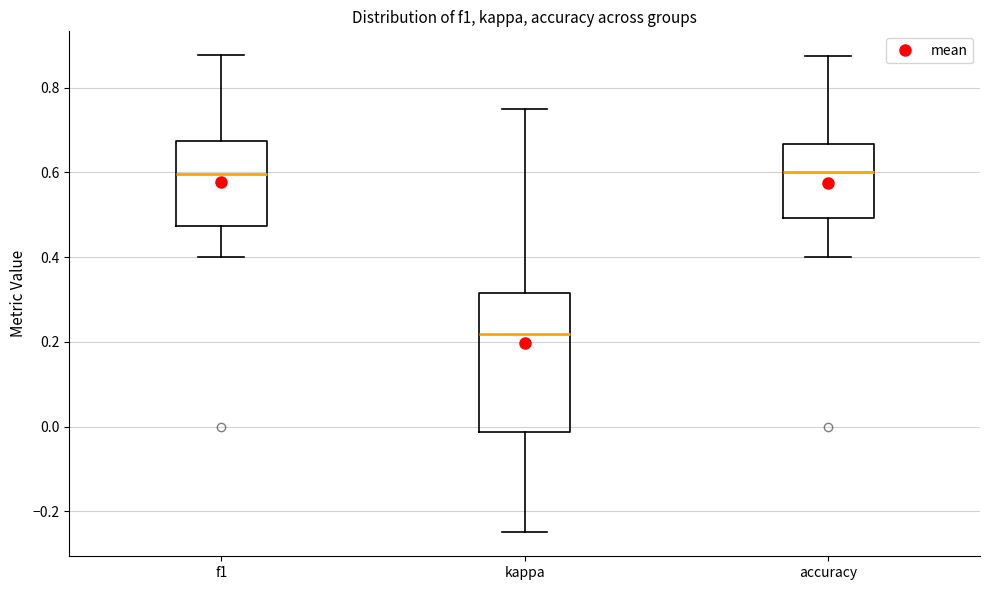

Where is the lower edge of the box for accuracy on the y-axis? The values are not printed on the chart, so give them approximately, as read against the axis.

0.50